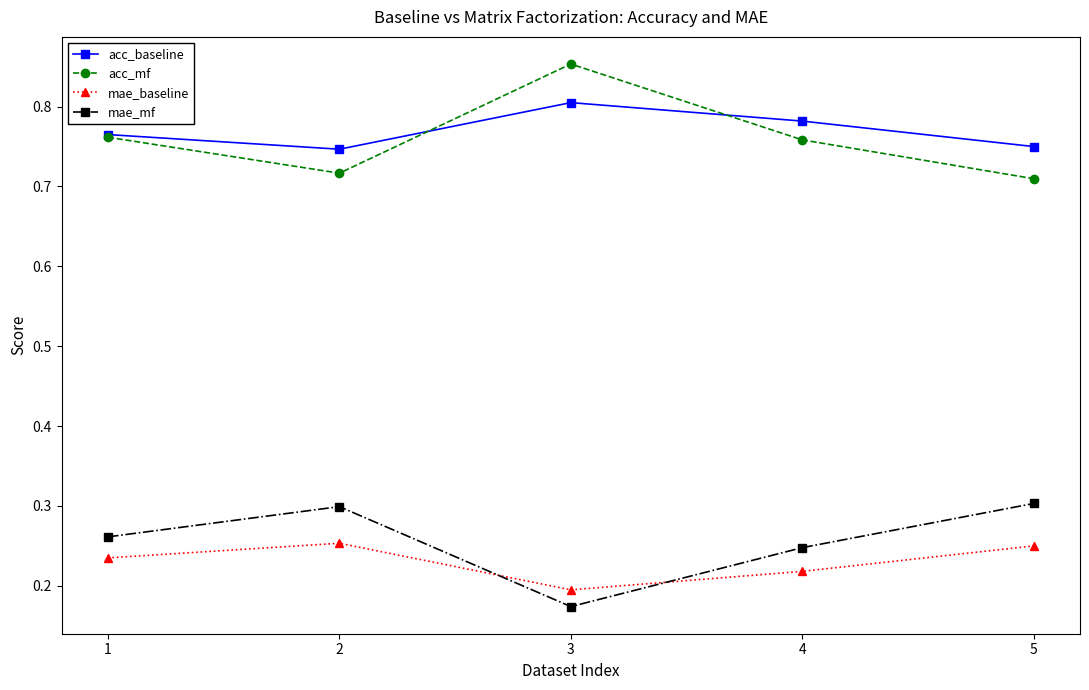

What is the total value across all series at 3?

2.0